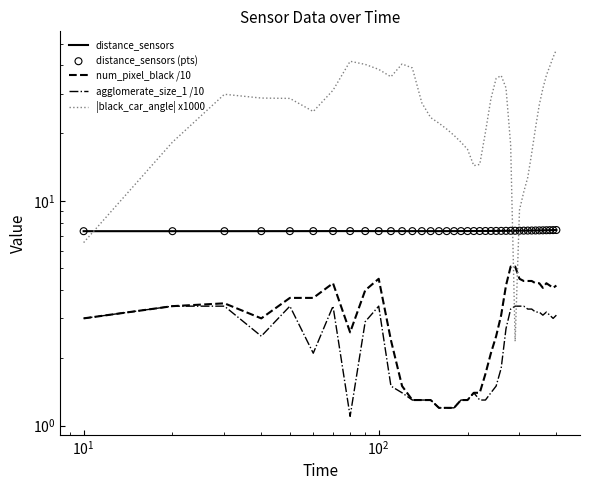

What are all the series names shown in the legend?

distance_sensors, num_pixel_black /10, agglomerate_size_1 /10, |black_car_angle| x1000, distance_sensors (pts)